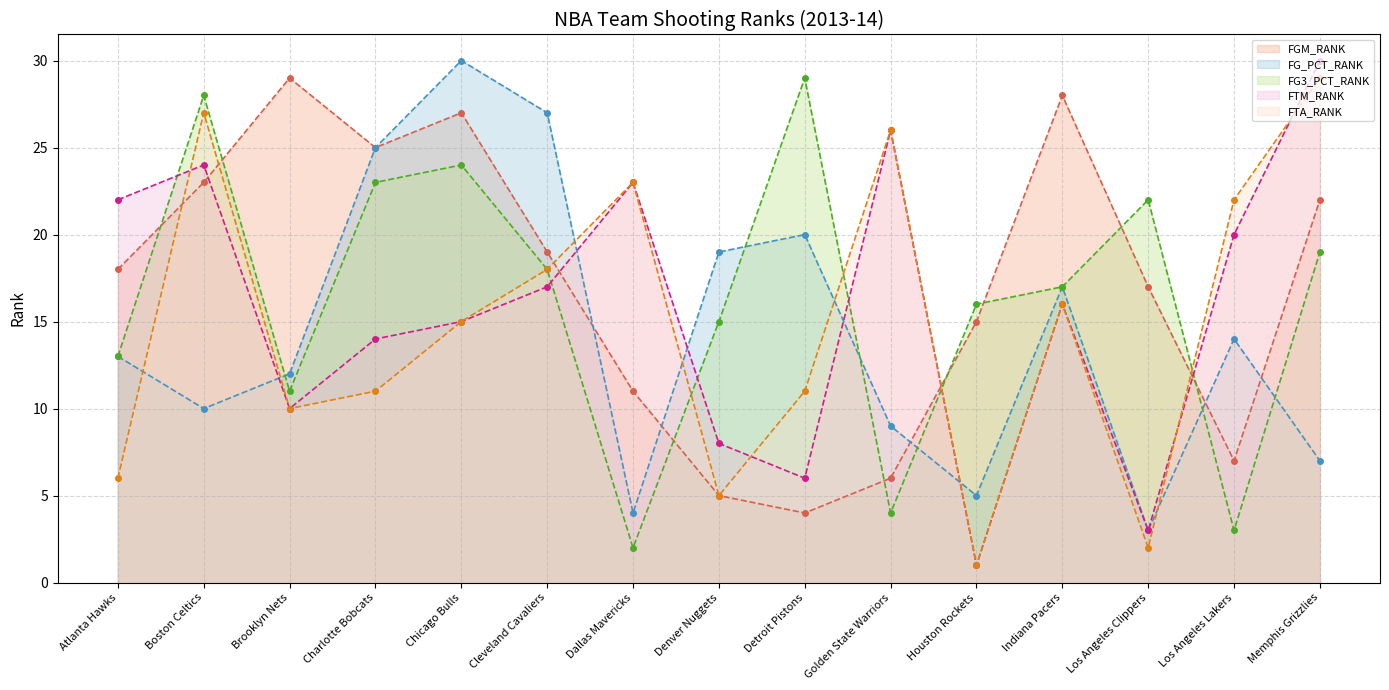

Which has a higher value, Detroit Pistons or Houston Rockets?

Houston Rockets